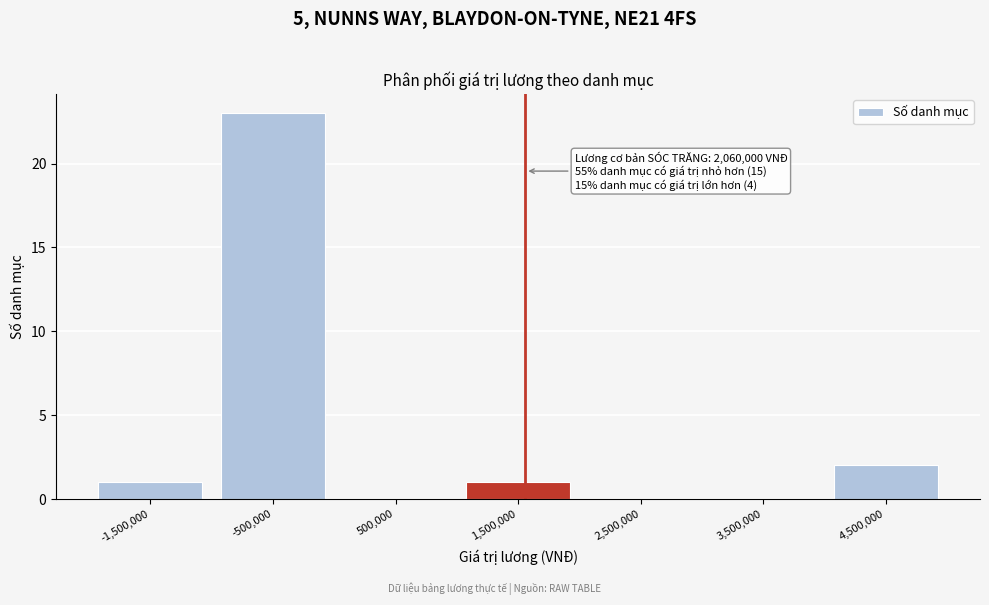

Reading left to right, extract all data points from this chart.

-1,500,000=1	-500,000=23	500,000=0	1,500,000=1	2,500,000=0	3,500,000=0	4,500,000=2